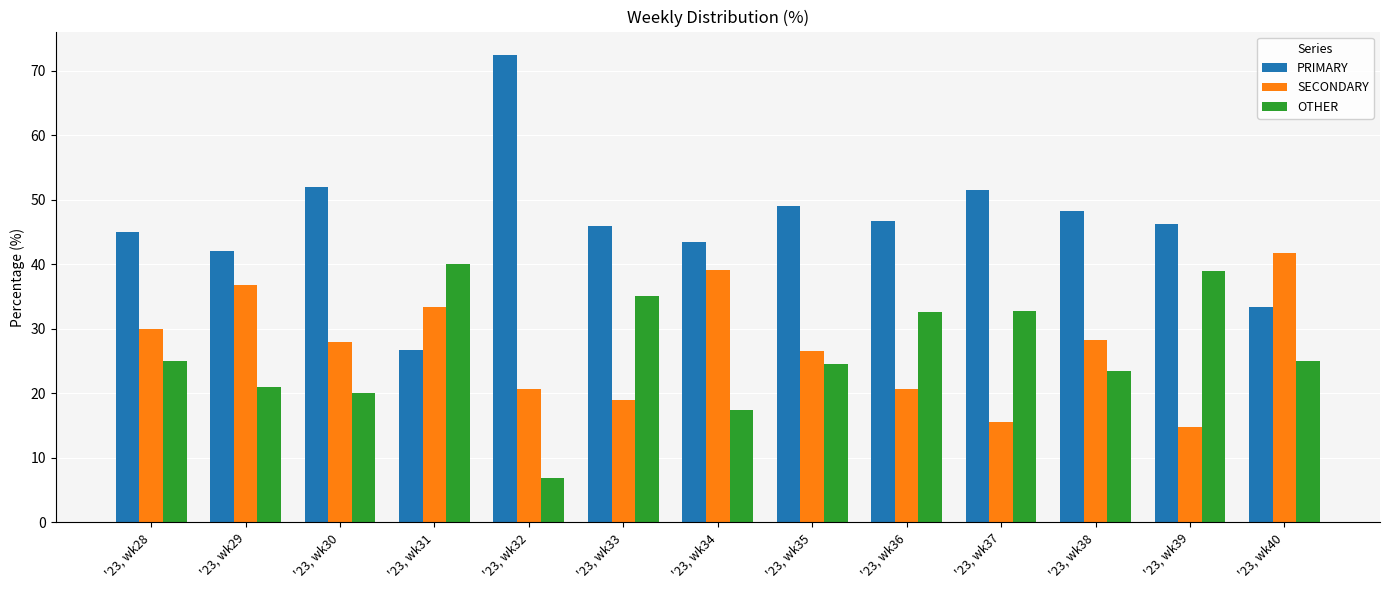

List the labels in order of PRIMARY value, largest first.

'23, wk32, '23, wk30, '23, wk37, '23, wk35, '23, wk38, '23, wk36, '23, wk39, '23, wk33, '23, wk28, '23, wk34, '23, wk29, '23, wk40, '23, wk31